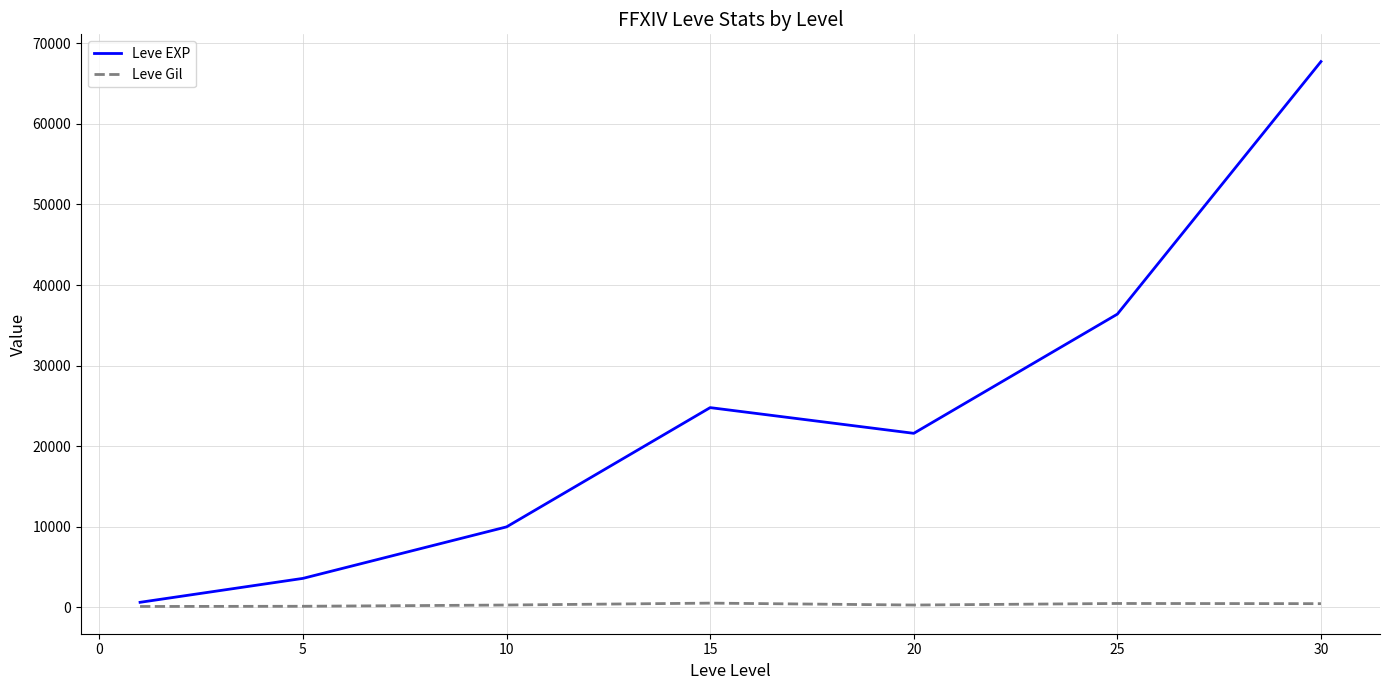

Rank the series by their maximum value, from lowest to highest.

Leve Gil, Leve EXP